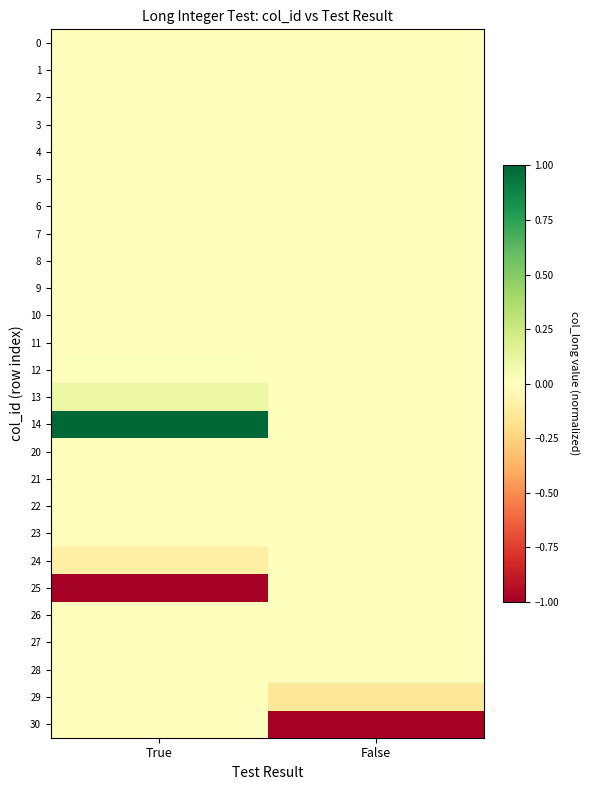

Reading left to right, transcribe all the data shown in this chart.

0: True=0.0	False=0.0
1: True=-0.0	False=0.0
2: True=0.0	False=0.0
3: True=0.0	False=0.0
4: True=0.0	False=0.0
5: True=0.0	False=0.0
6: True=0.0	False=0.0
7: True=0.0	False=0.0
8: True=0.0	False=0.0
9: True=0.0	False=0.0
10: True=0.0	False=0.0
11: True=0.0	False=0.0
12: True=0.0	False=0.0
13: True=0.1	False=0.0
14: True=1.0	False=0.0
20: True=-0.0	False=0.0
21: True=-0.0	False=0.0
22: True=-0.0	False=0.0
23: True=-0.0	False=0.0
24: True=-0.1	False=0.0
25: True=-1.0	False=0.0
26: True=0.0	False=-0.0
27: True=0.0	False=-0.0
28: True=0.0	False=-0.0
29: True=0.0	False=-0.1
30: True=0.0	False=-1.0